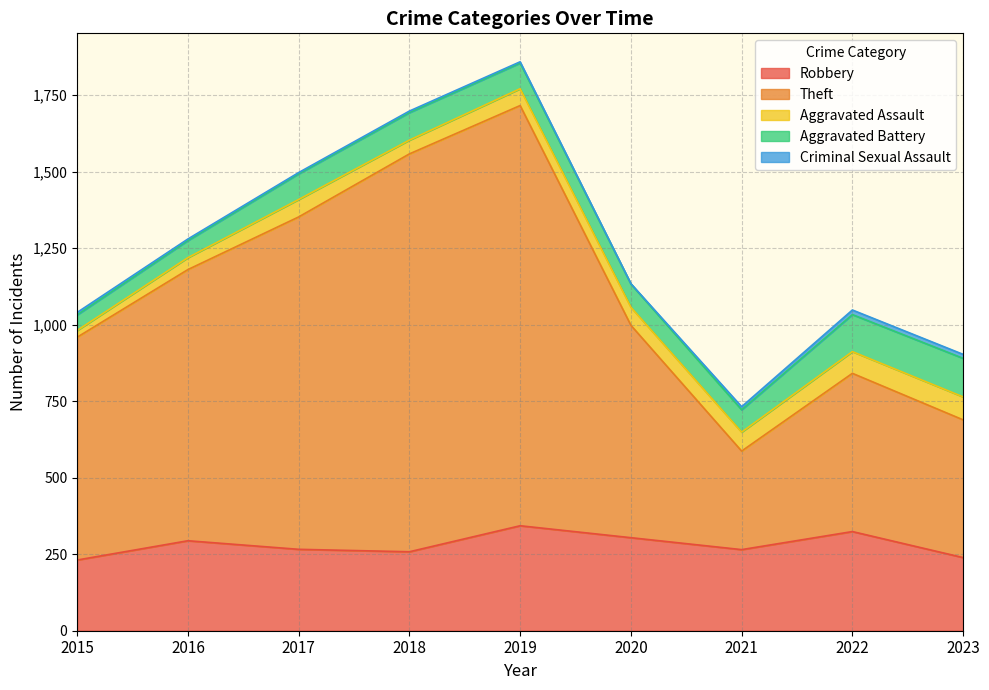

Reading left to right, extract all data points from this chart.

Robbery: 2015=231	2016=294	2017=266	2018=258	2019=343	2020=304	2021=265	2022=324	2023=239
Theft: 2015=728	2016=886	2017=1086	2018=1300	2019=1373	2020=694	2021=322	2022=517	2023=450
Aggravated Assault: 2015=22	2016=39	2017=57	2018=45	2019=55	2020=59	2021=62	2022=71	2023=75
Aggravated Battery: 2015=51	2016=56	2017=84	2018=90	2019=84	2020=76	2021=73	2022=121	2023=126
Criminal Sexual Assault: 2015=8	2016=5	2017=4	2018=5	2019=4	2020=1	2021=10	2022=15	2023=13